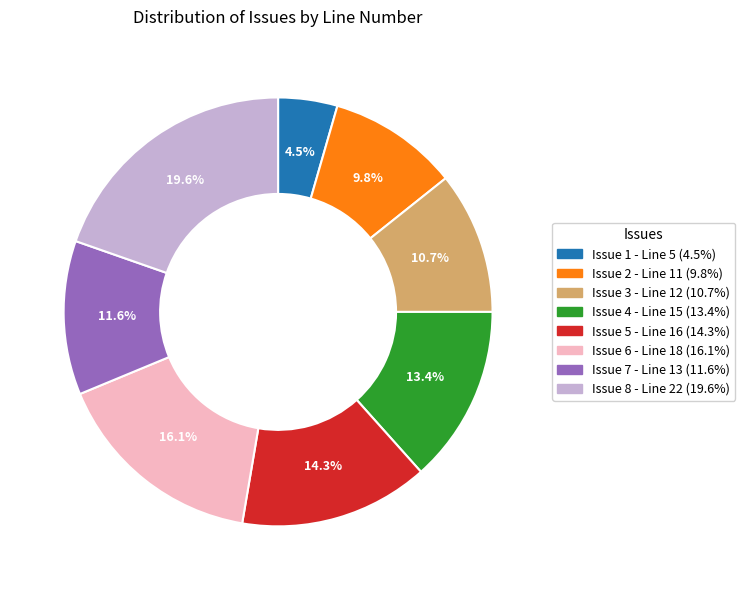

Does any single category account for the majority?

No